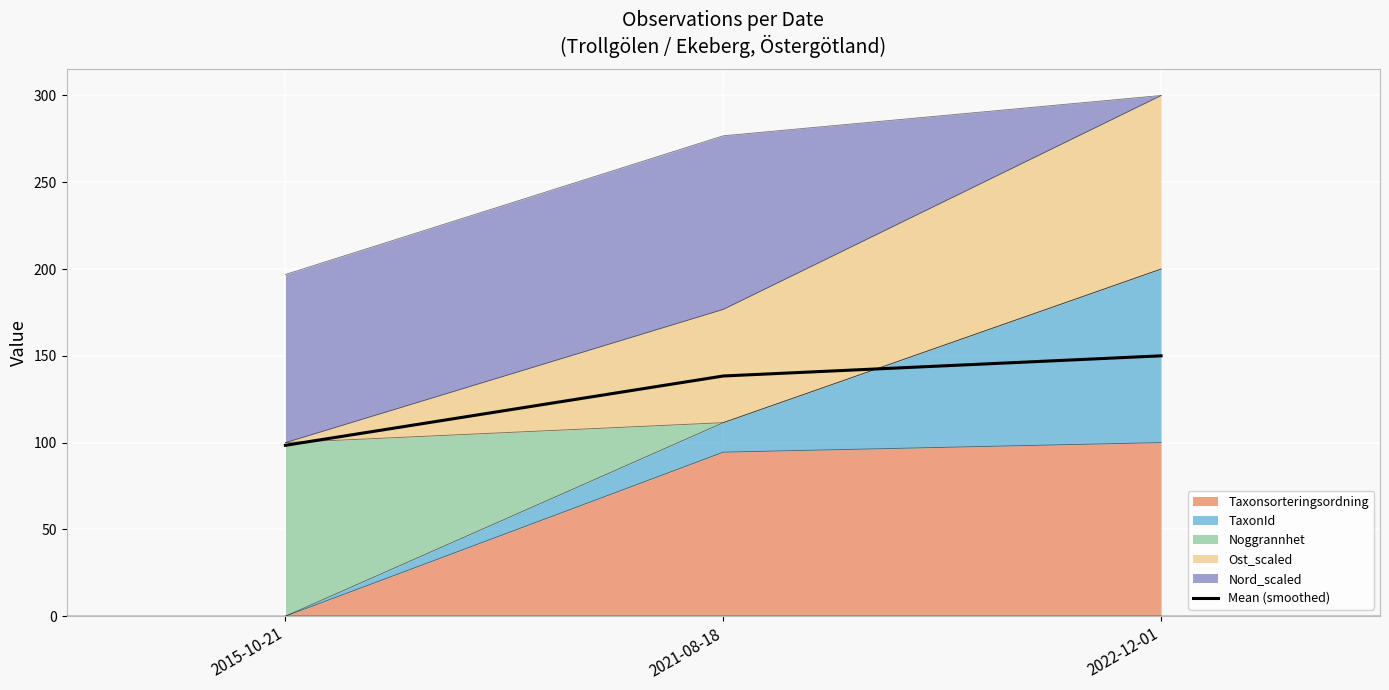

What is the change in value from 2021-08-18 to 2022-12-01?

+11.6